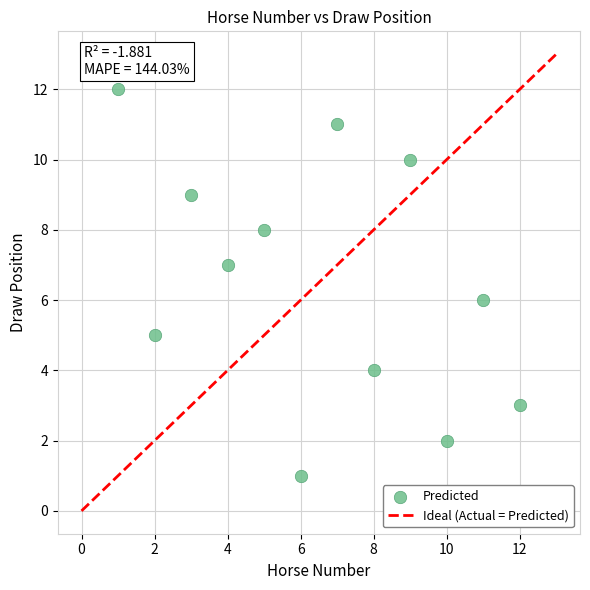

What is the average X value?

6